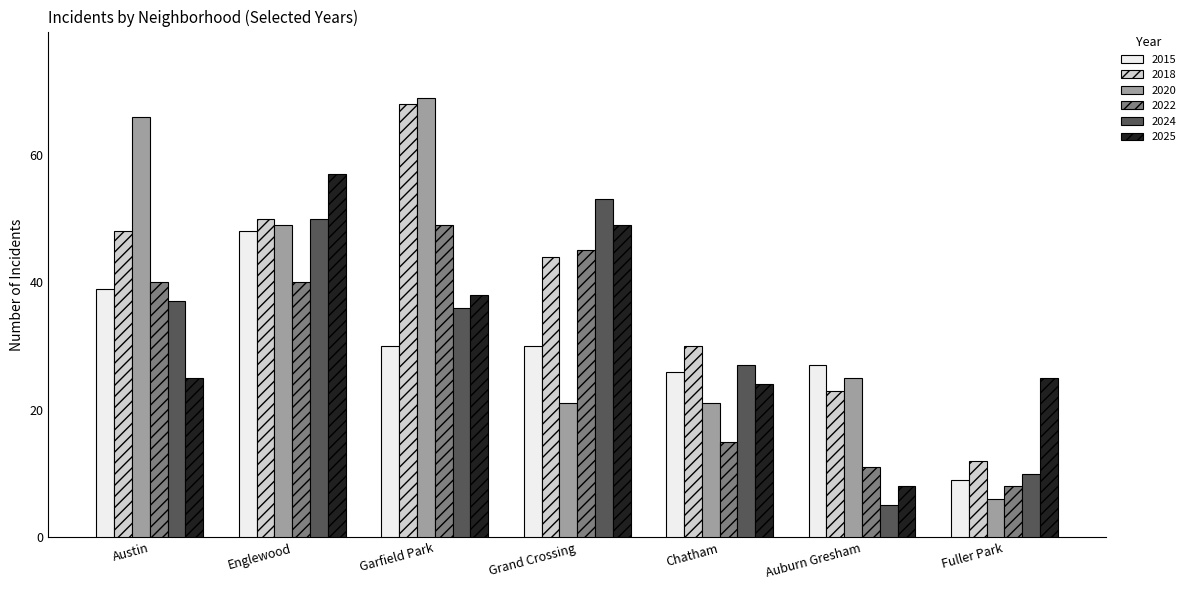

Which category has the highest value in the 2015 series?

Englewood